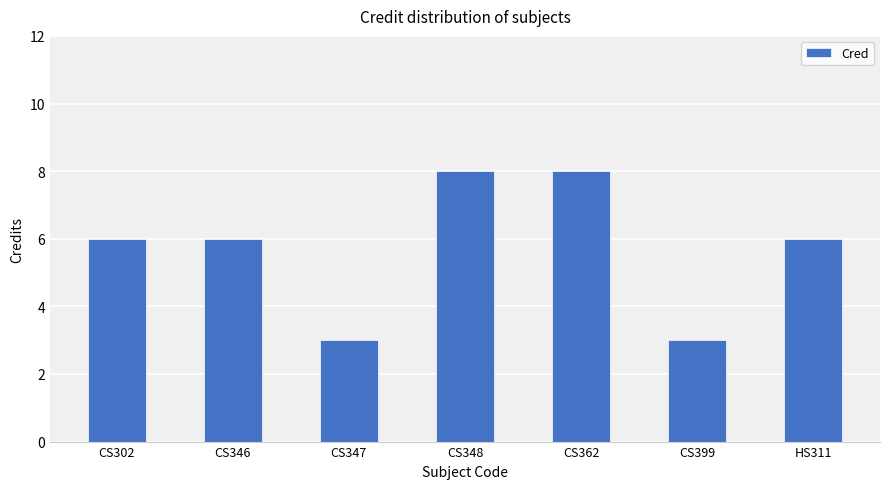

What is the maximum value shown in the chart?

8